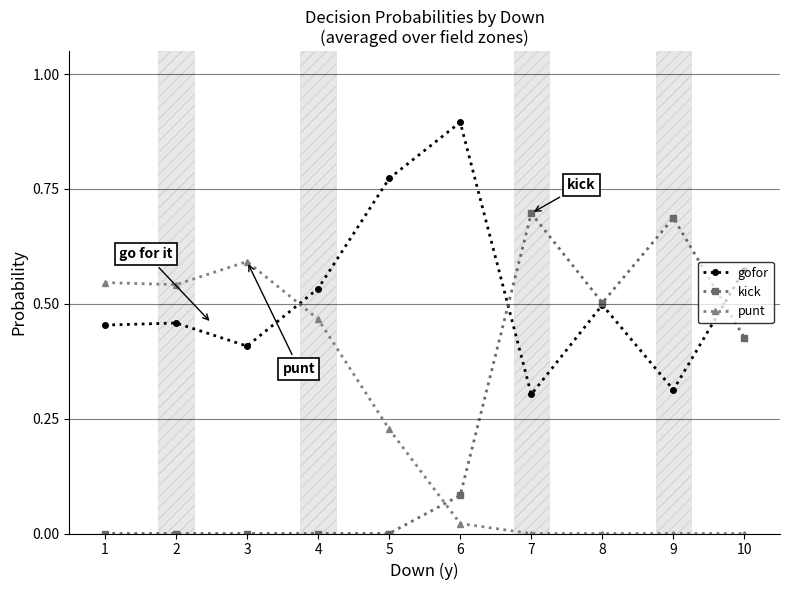

What is the total value across all series at 6?

1.0